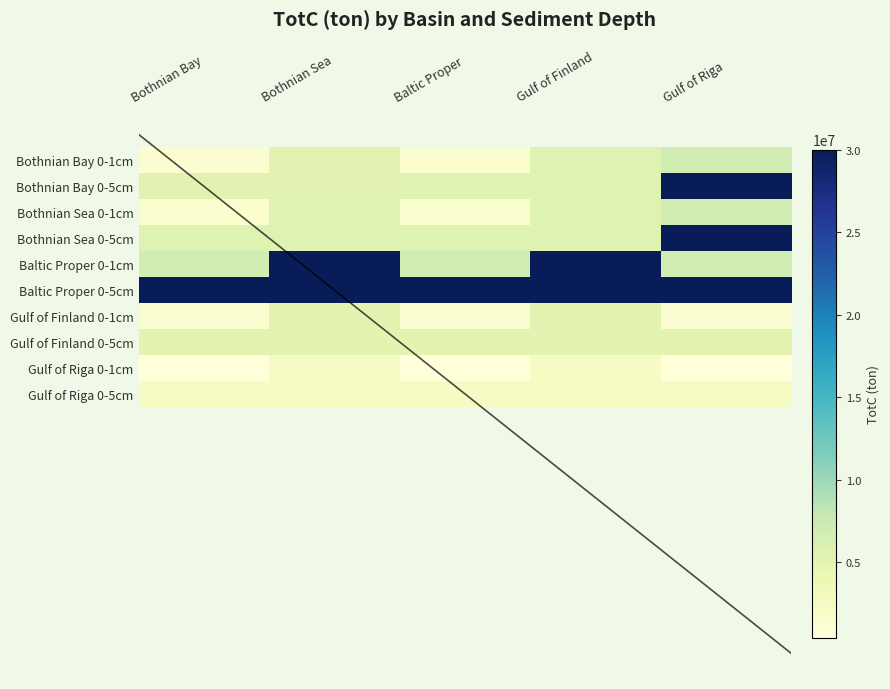

What is the lowest value of the Bothnian Bay 0-5cm series?

5200000